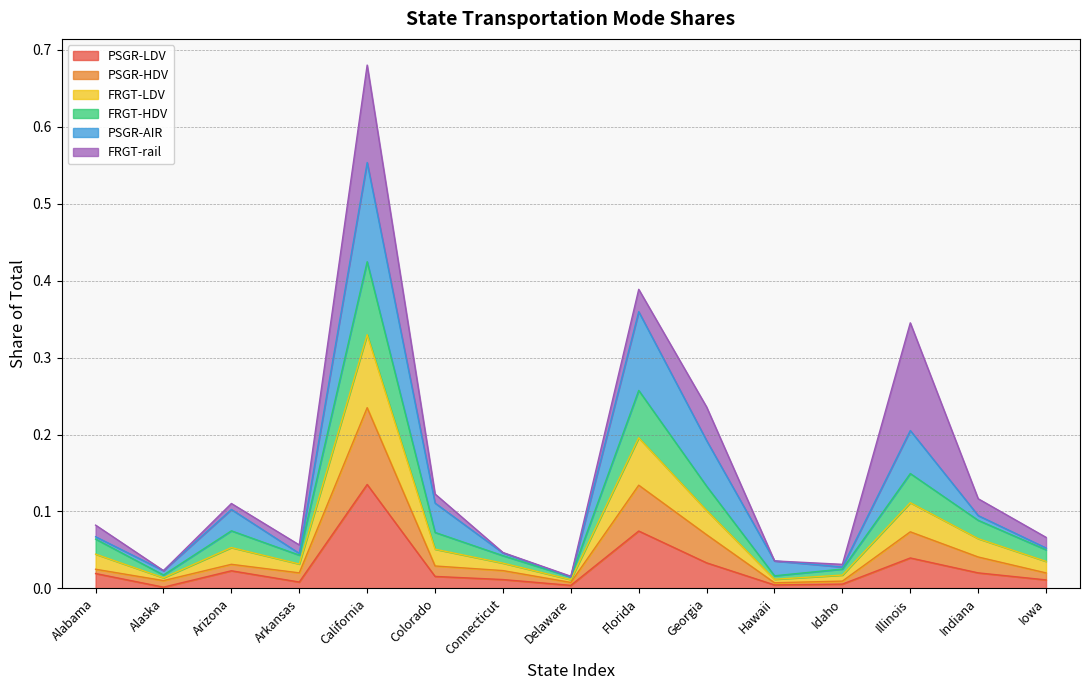

What is the label of the 11th point from the right?

California